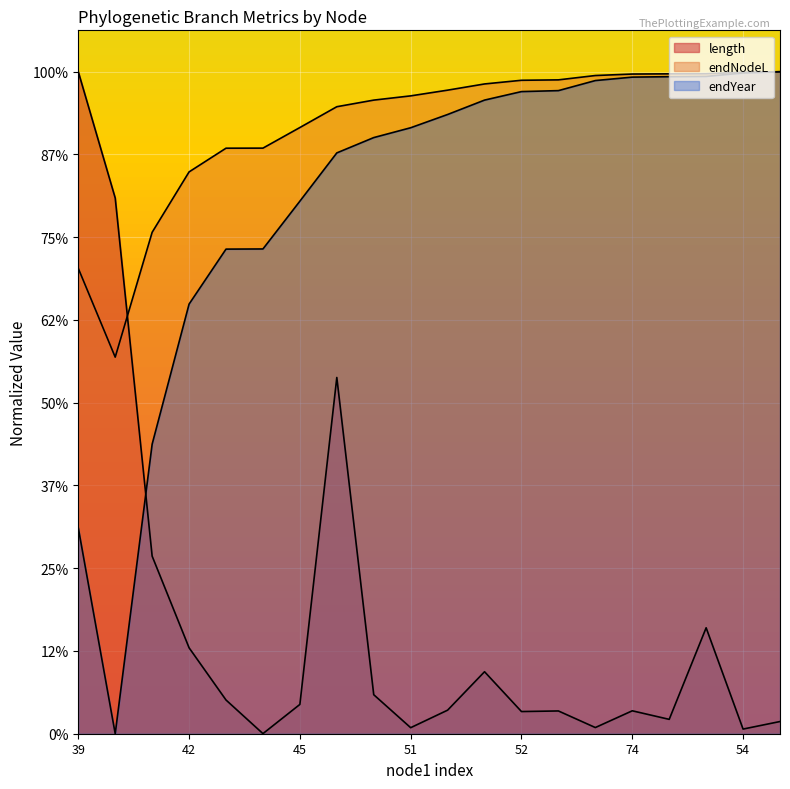

How many lines are shown in the chart?

3